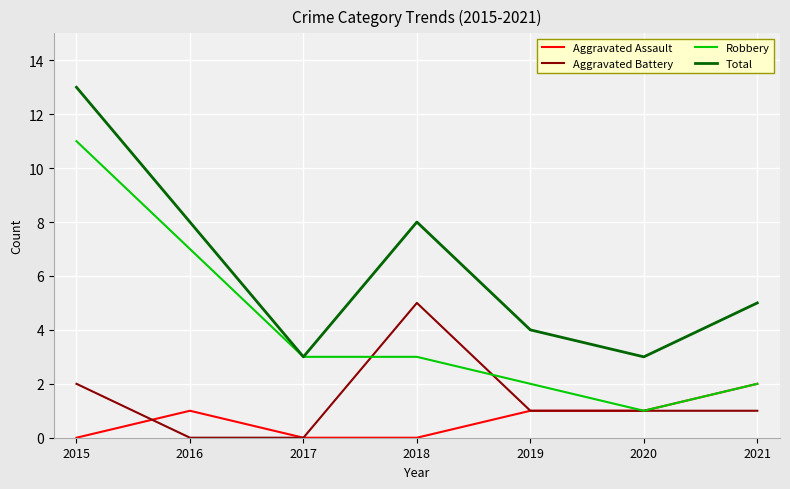

What is the total value across all series at 2019?

8